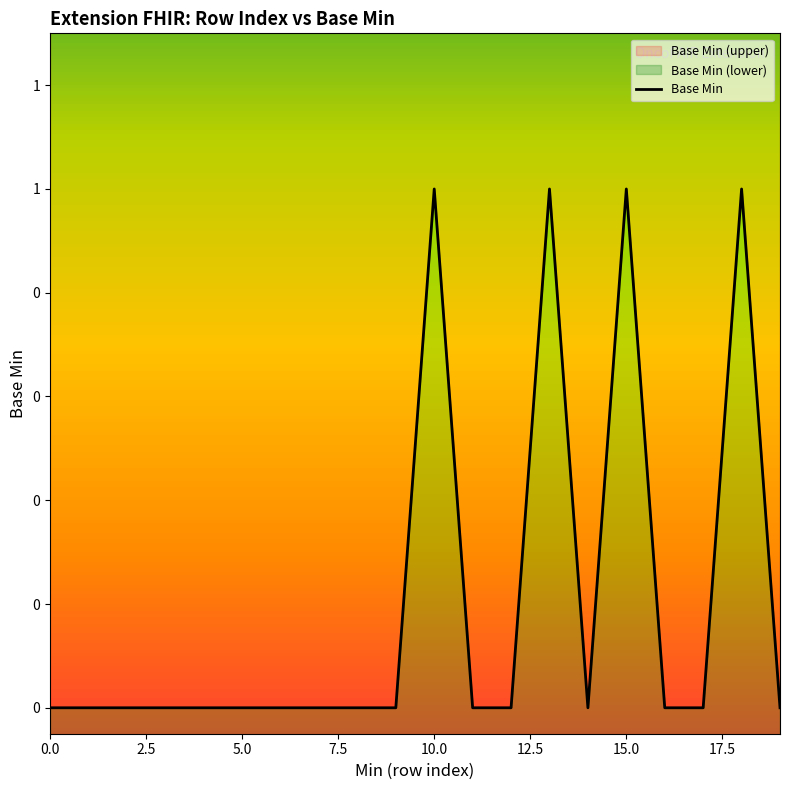

The value at 5.0 is 0. True or false?

True